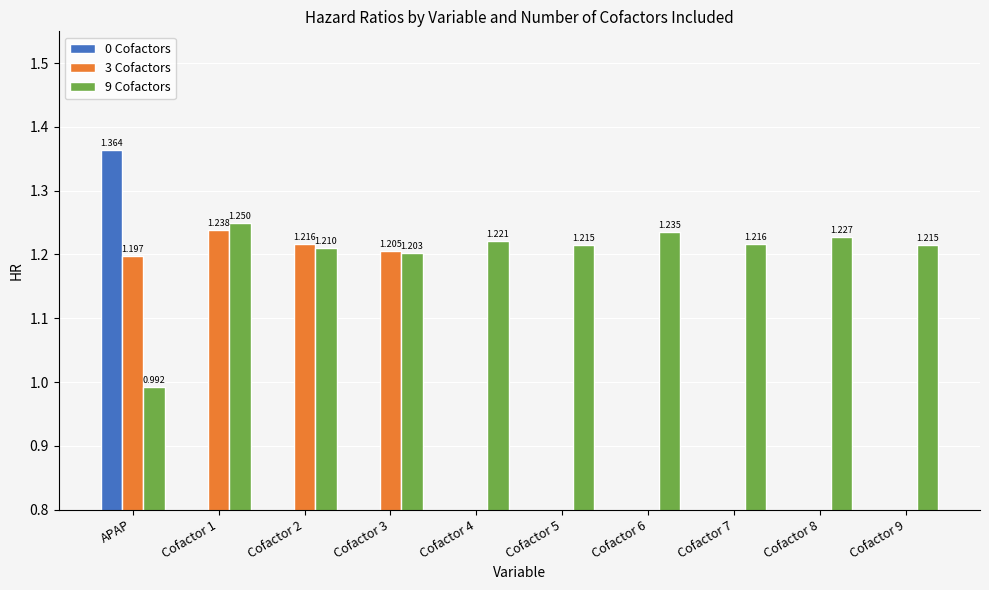

What is the minimum value shown in the chart?

1.0